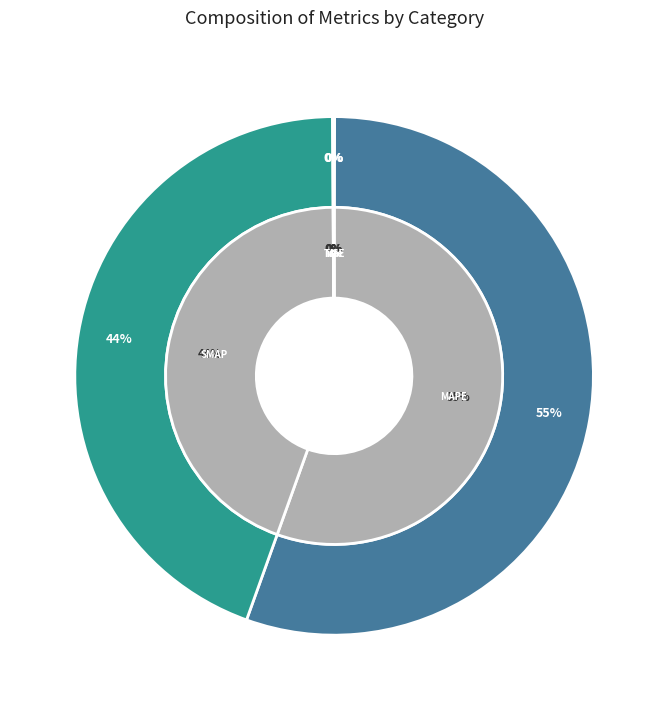

What percentage is NOT represented by SMAPE?

55.6%